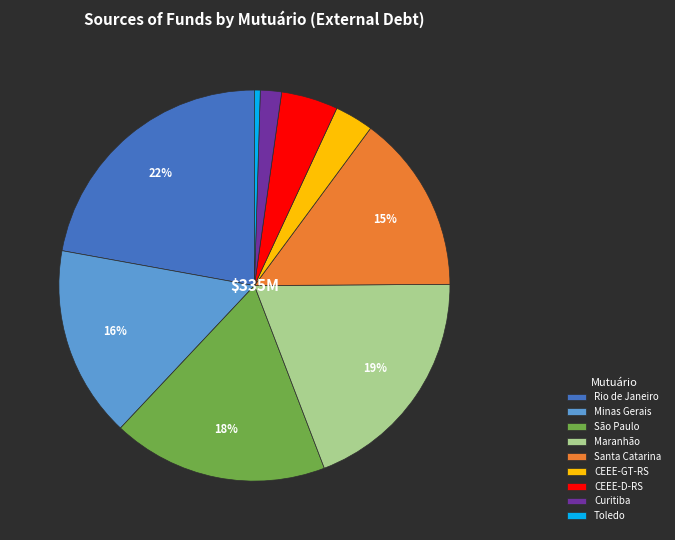

Is the sum of Toledo and Santa Catarina greater than half?

No